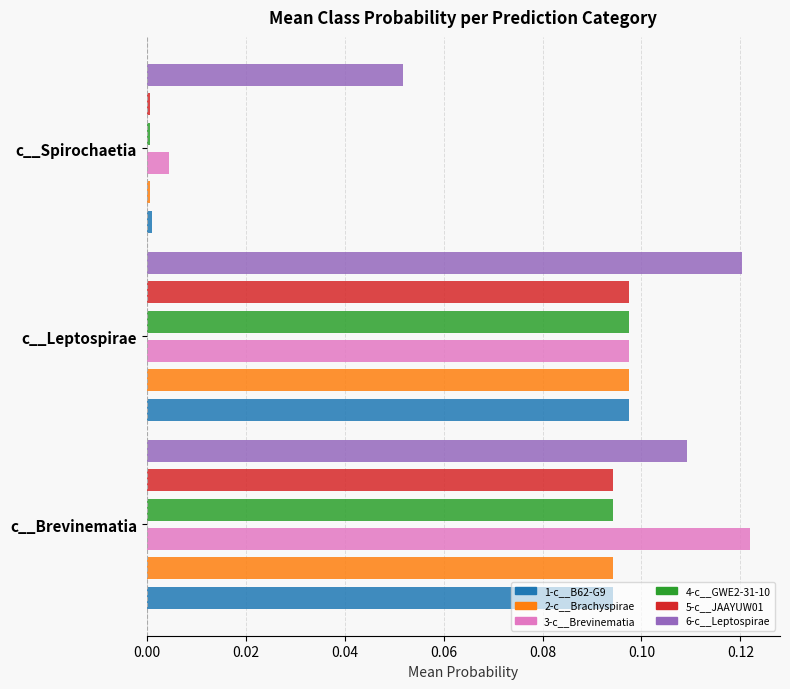

Rank the series at 0.04 from highest to lowest value.

6-c__Leptospirae, 3-c__Brevinematia, 1-c__B62-G9, 2-c__Brachyspirae, 4-c__GWE2-31-10, 5-c__JAAYUW01